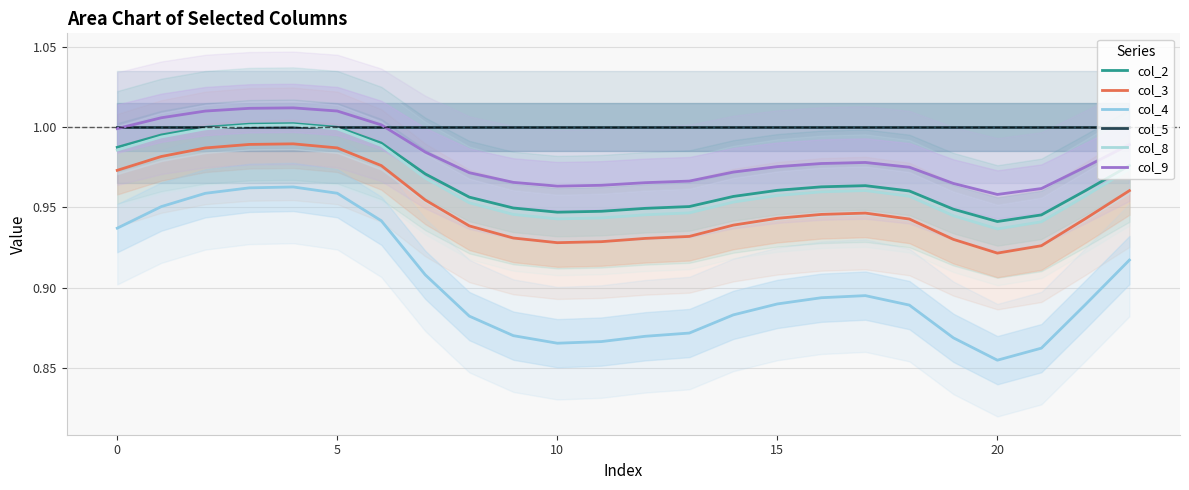

True or false: col_5 and col_3 cross at least once.

False